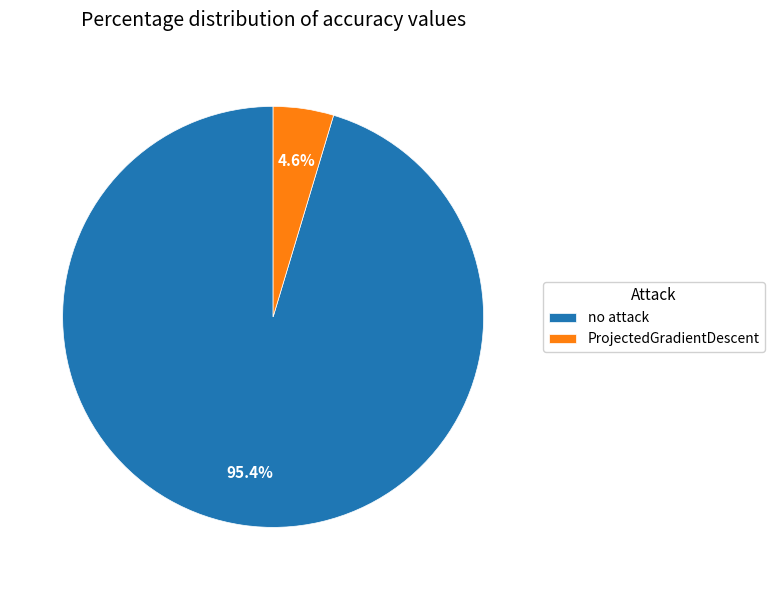

The ProjectedGradientDescent slice represents 5% of the pie. True or false?

True